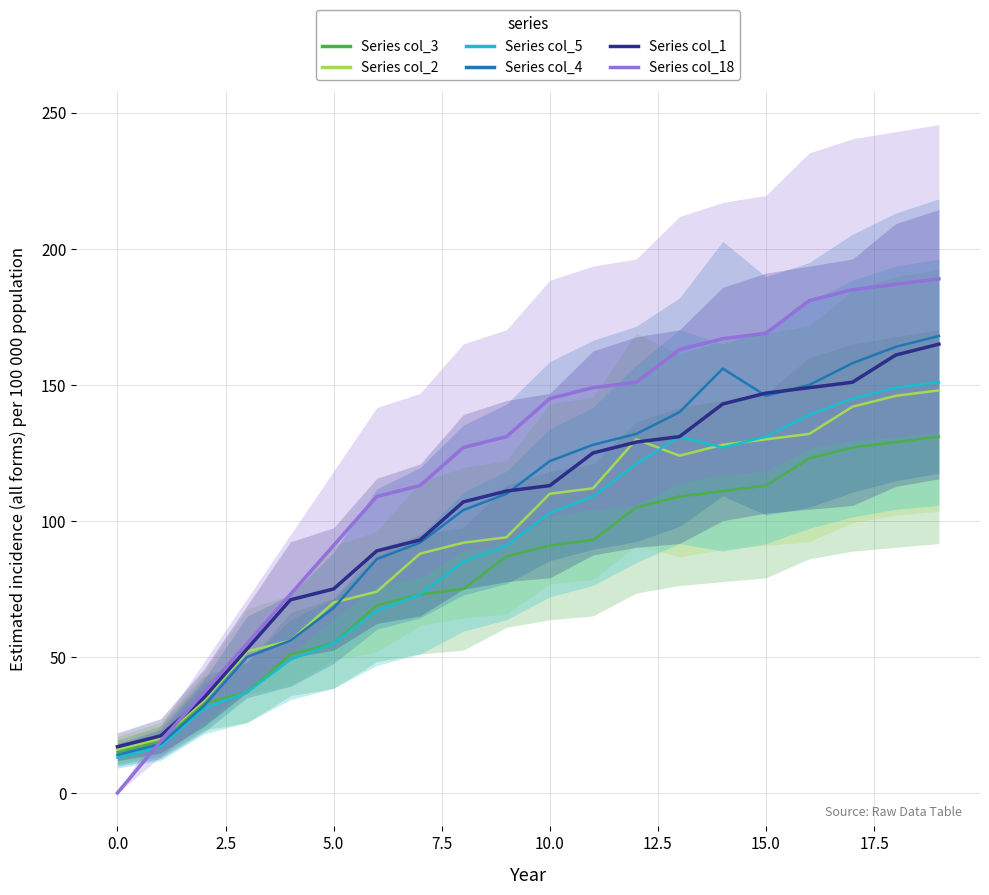

Does the chart have visible grid lines?

Yes